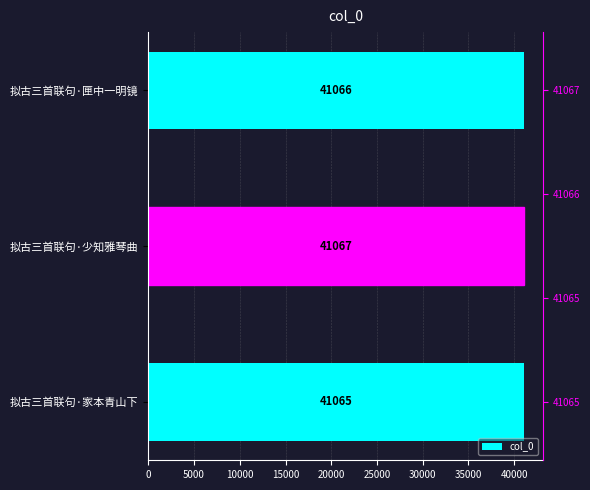

Does the chart contain stacked bars?

No